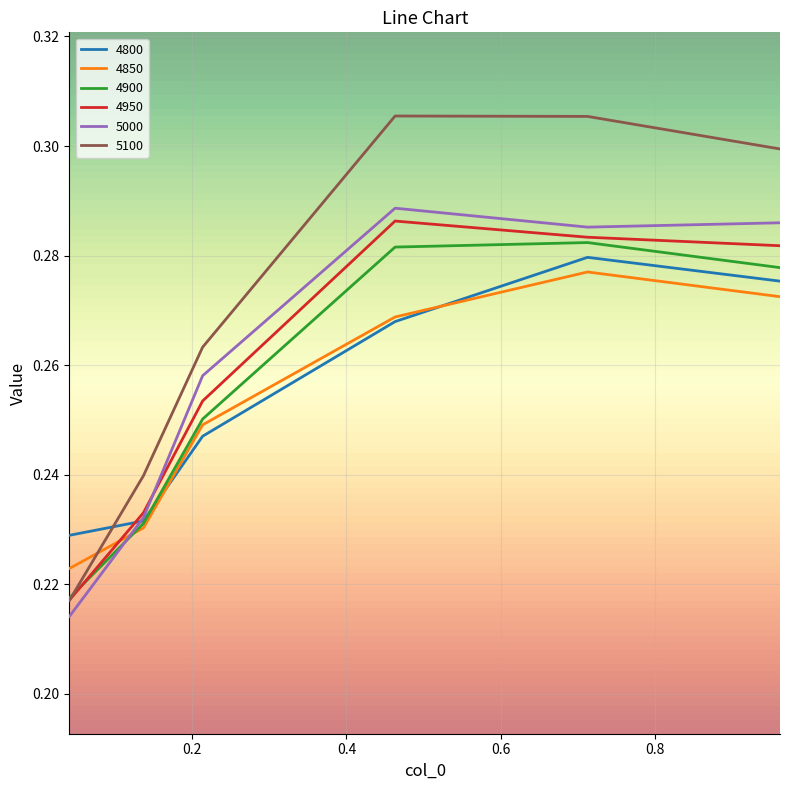

Which series has the largest total across all categories?

5100